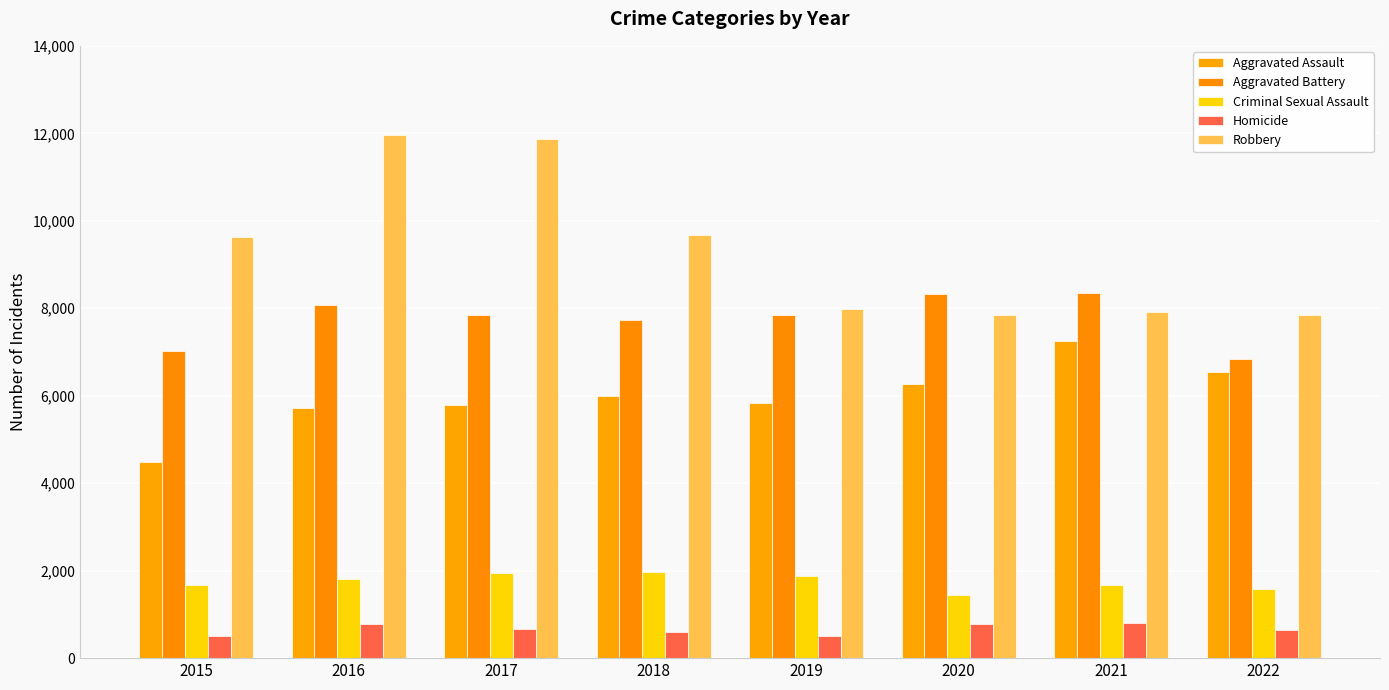

How many bars are there in each group?

5